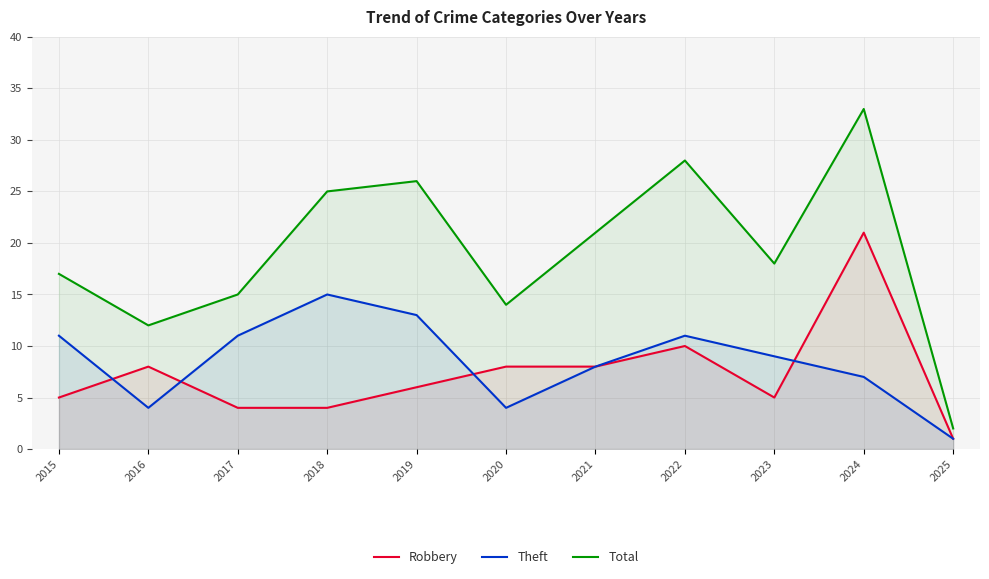

What are all the series names shown in the legend?

Robbery, Theft, Total